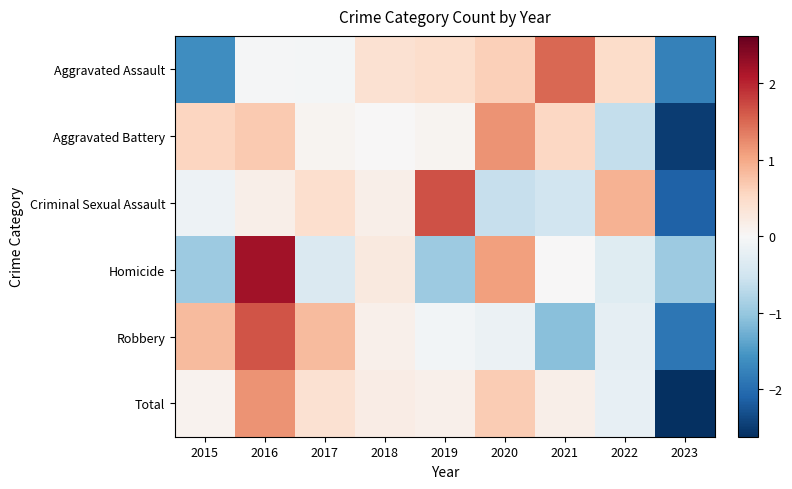

How many categories are shown in the chart?

9